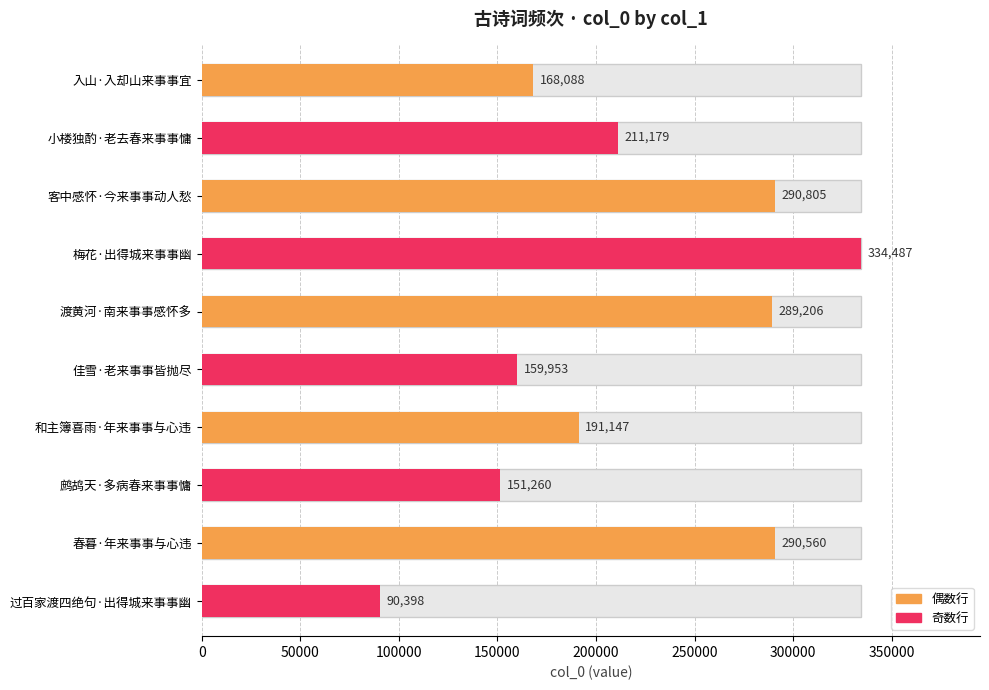

The chart shows a value of 247979 at 佳雪·老来事事皆抛尽. True or false?

False